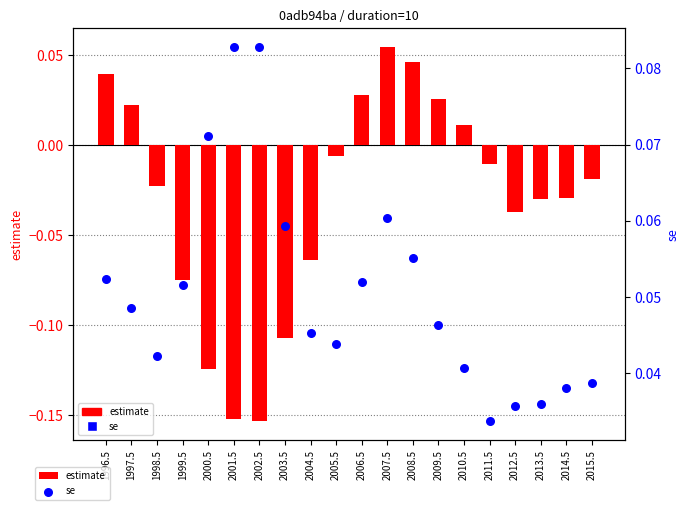

At how many categories does at least one series exceed 0?

20